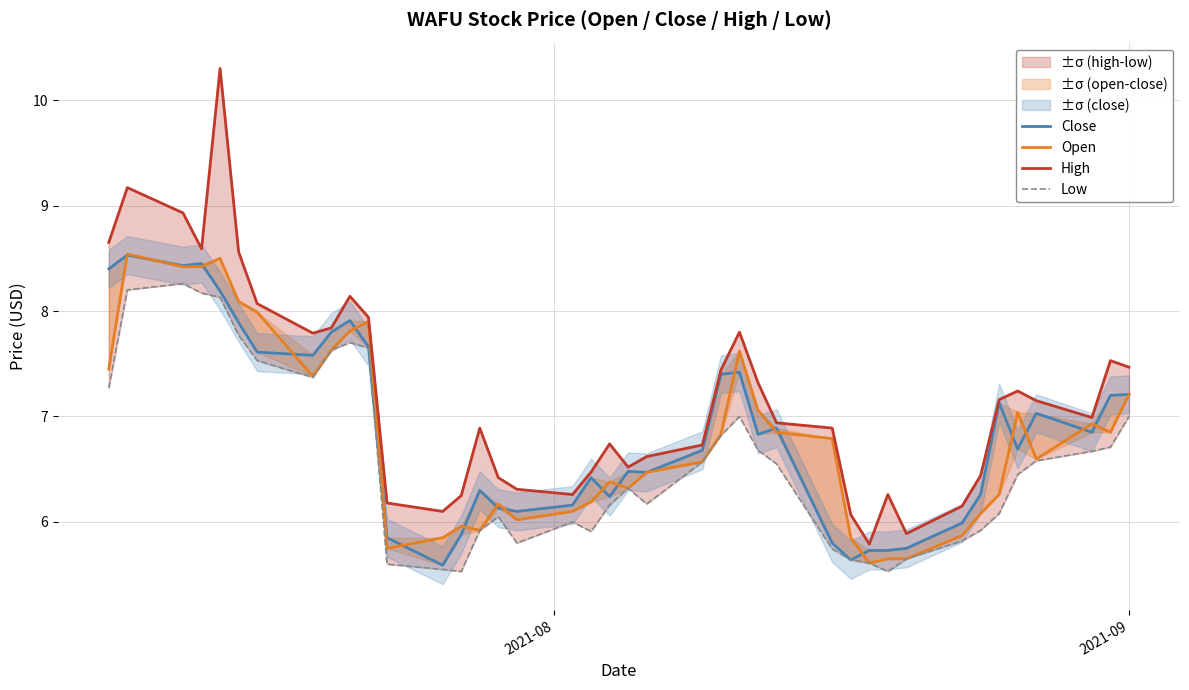

The Open series shows 11.1 at 18. True or false?

False